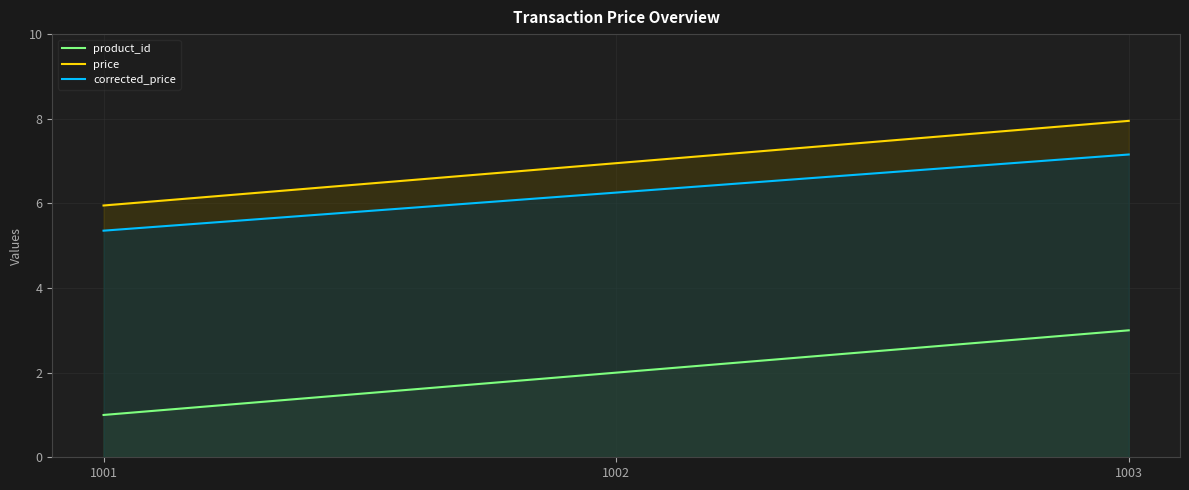

Reading left to right, what are all the values shown in this chart?

product_id: 1001=1.0	1002=2.0	1003=3.0
price: 1001=6.0	1002=7.0	1003=8.0
corrected_price: 1001=5.4	1002=6.3	1003=7.2